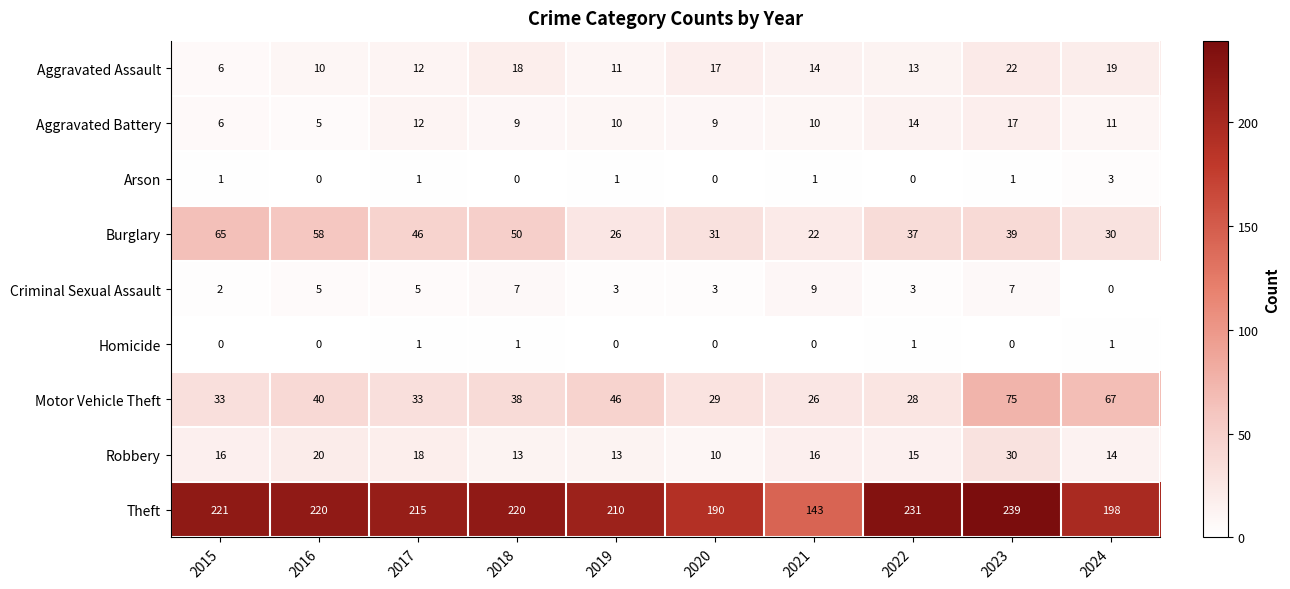

What is the difference between the second highest and second lowest values in the Theft series?

41